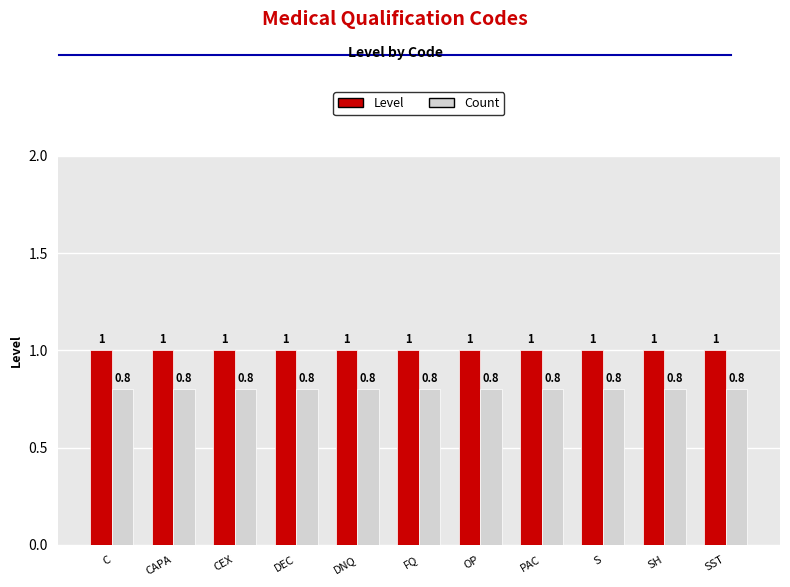

What is the lowest value of the Level series?

1.0